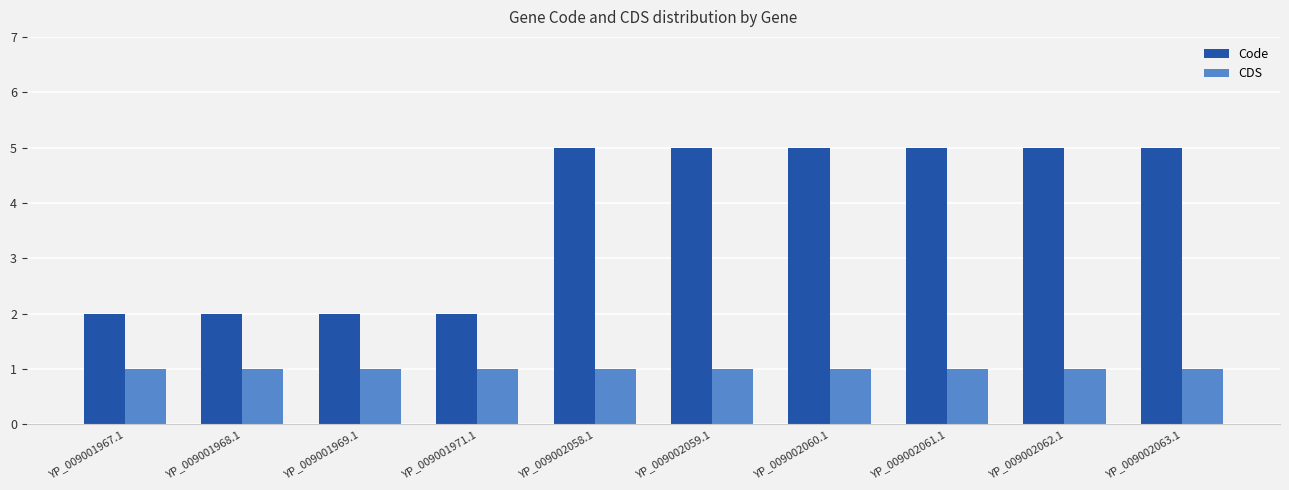

What is the spread (max minus min) of values at YP_009001971.1?

1